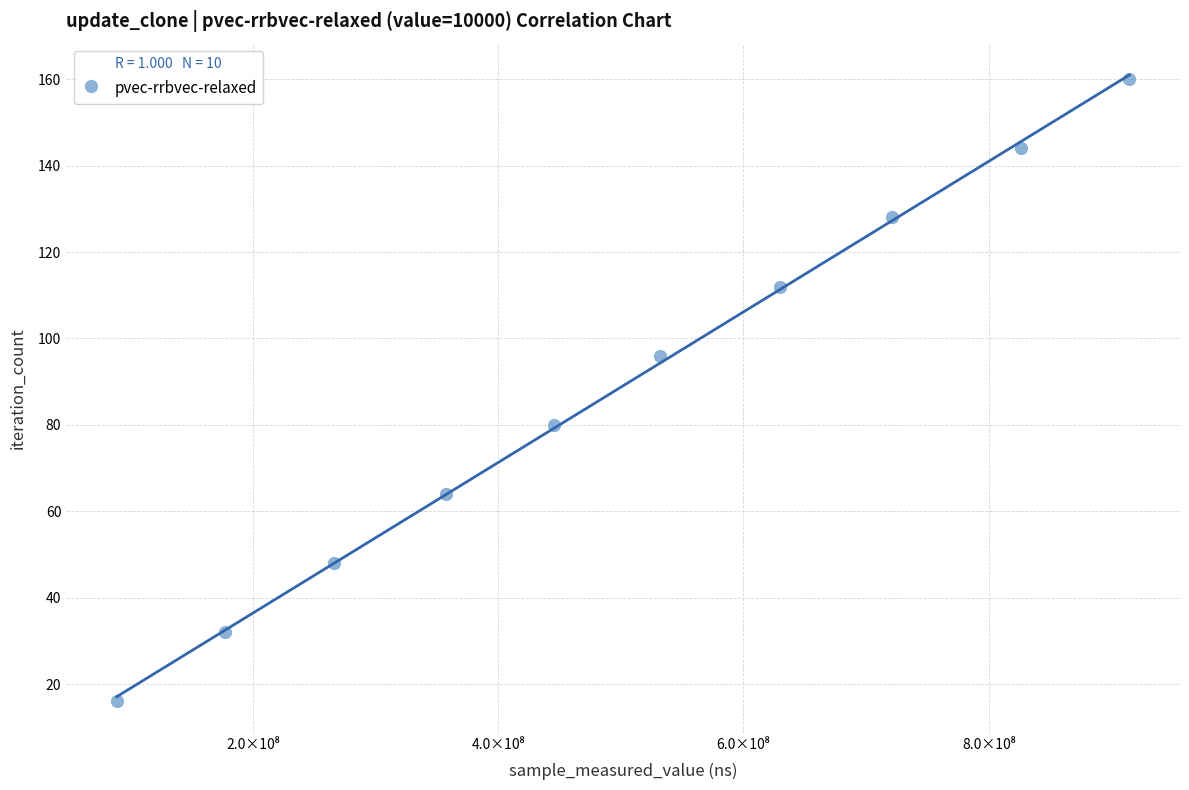

What is the average Y value?

88